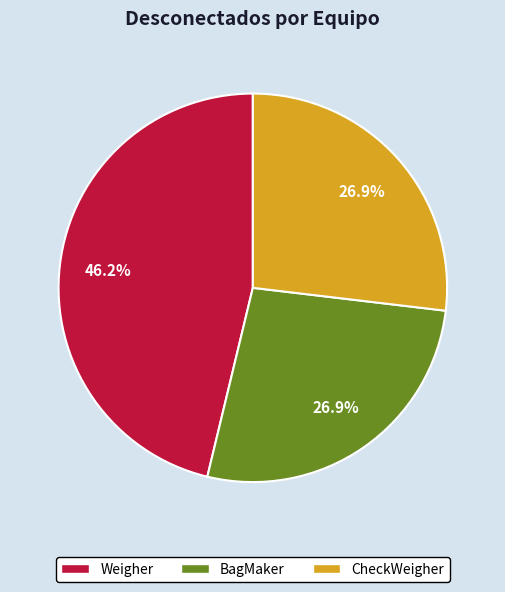

What percentage is the Weigher slice, to the nearest percent?

46%